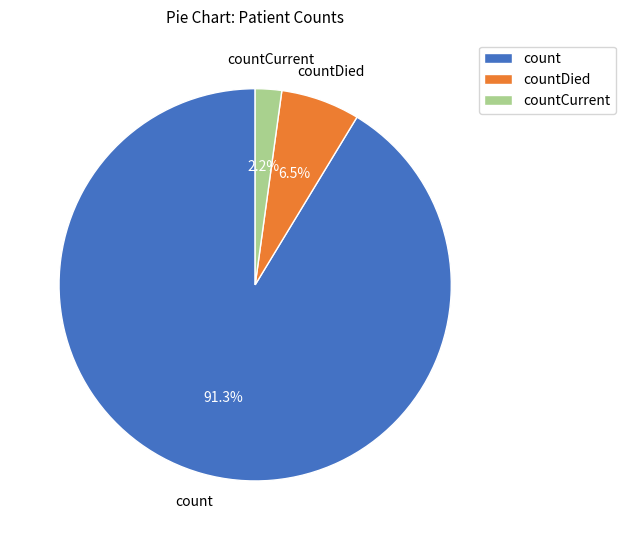

Is there any slice that represents more than half of the pie?

Yes